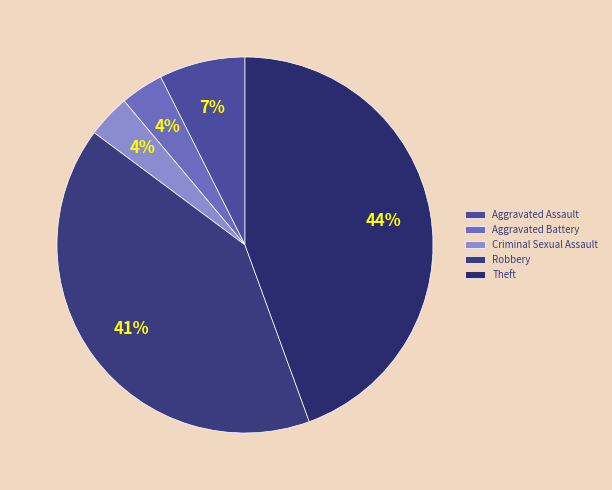

To the nearest percent, what portion does Theft represent?

44%